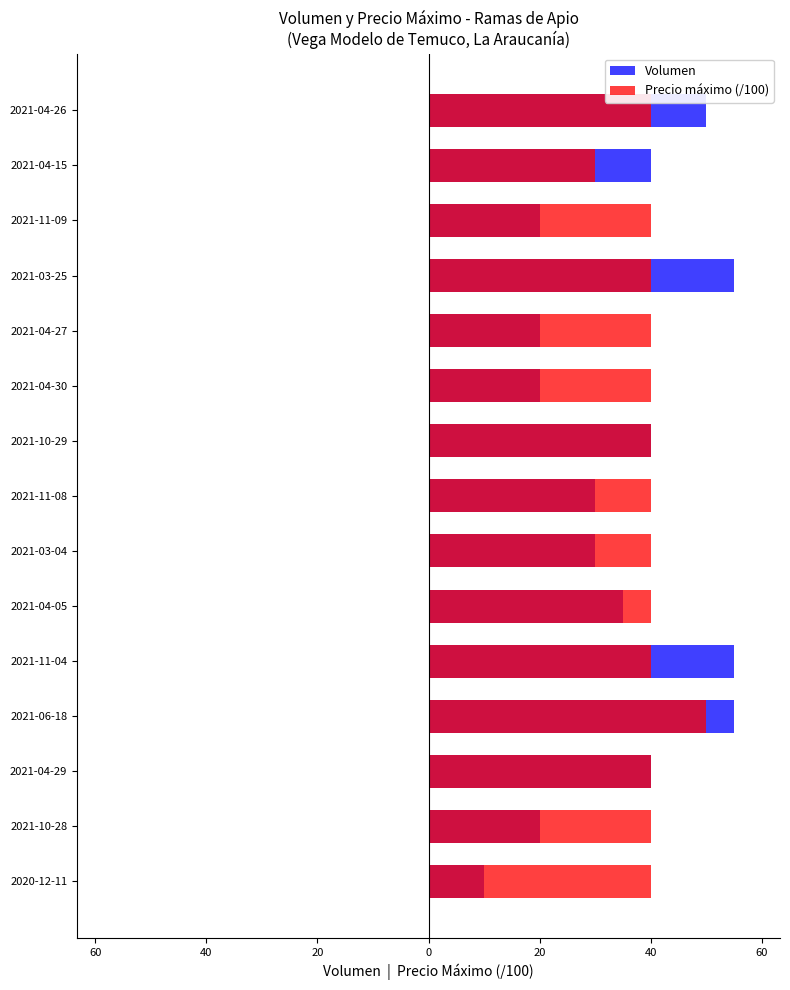

What is the total value across all series at 2021-04-30?

60